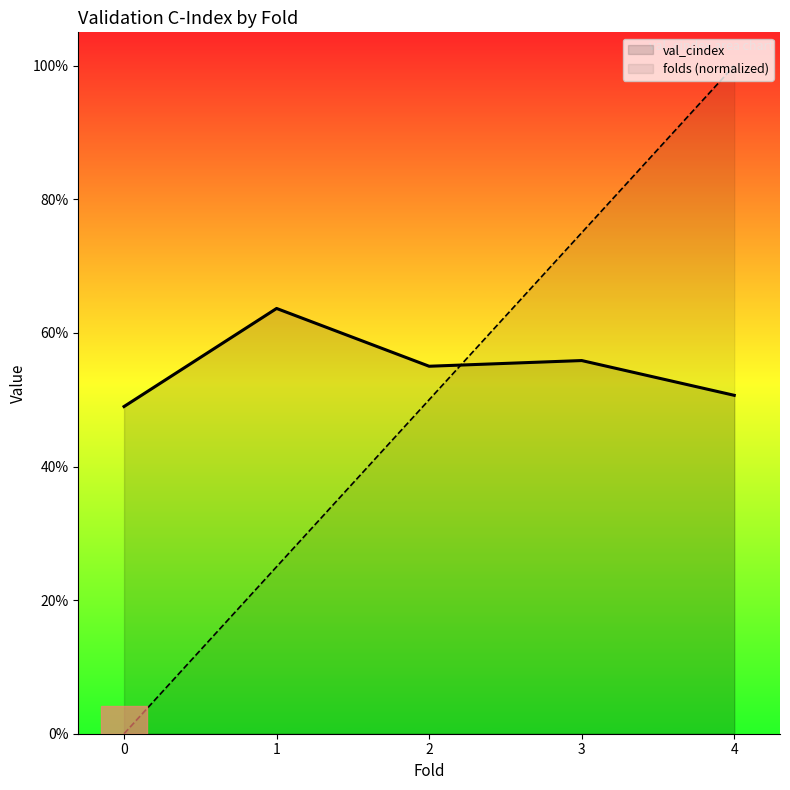

What is the greatest value displayed?

1.0